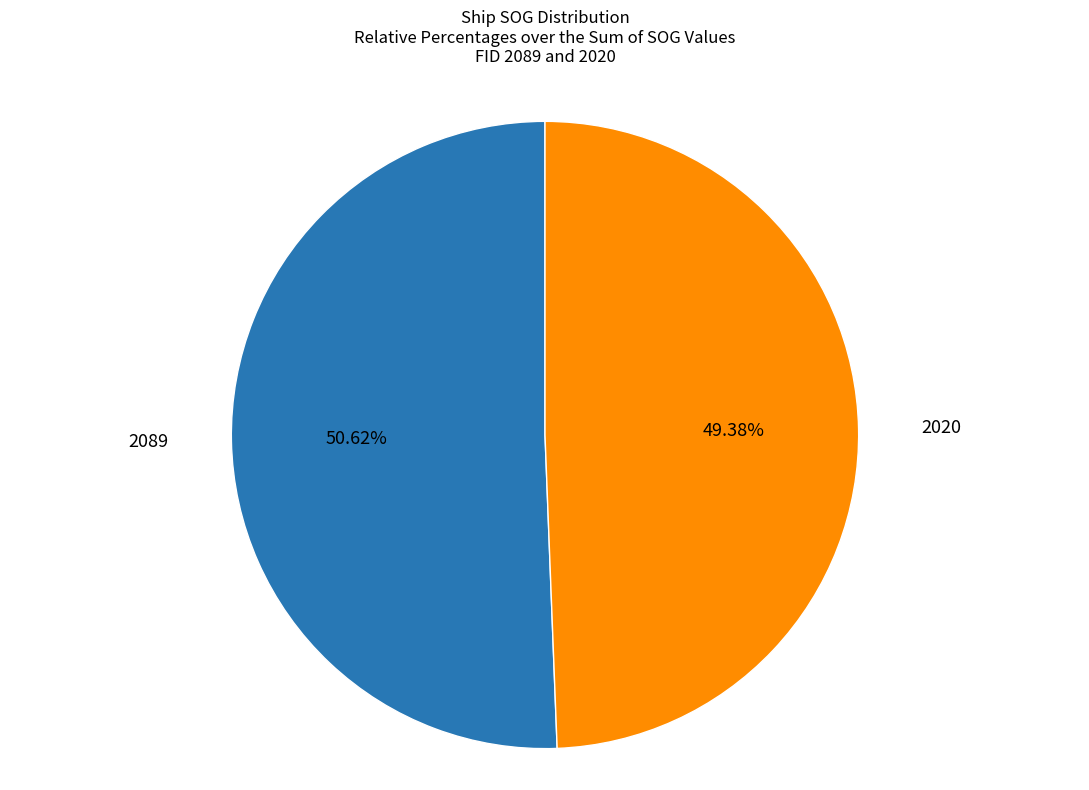

Does any single category account for the majority?

Yes